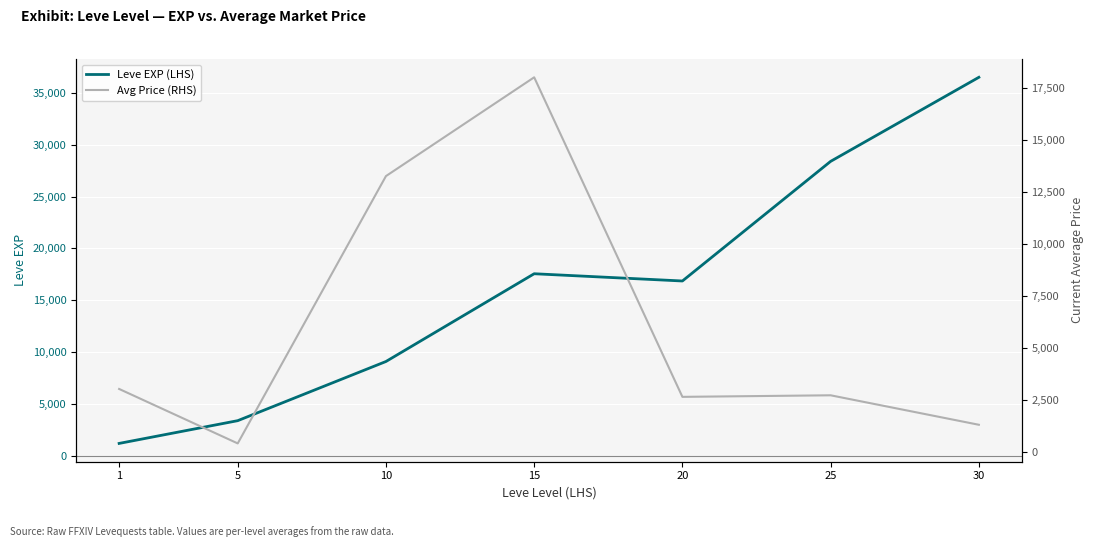

Rank the categories by Leve EXP (LHS) value from lowest to highest.

1, 5, 10, 20, 15, 25, 30